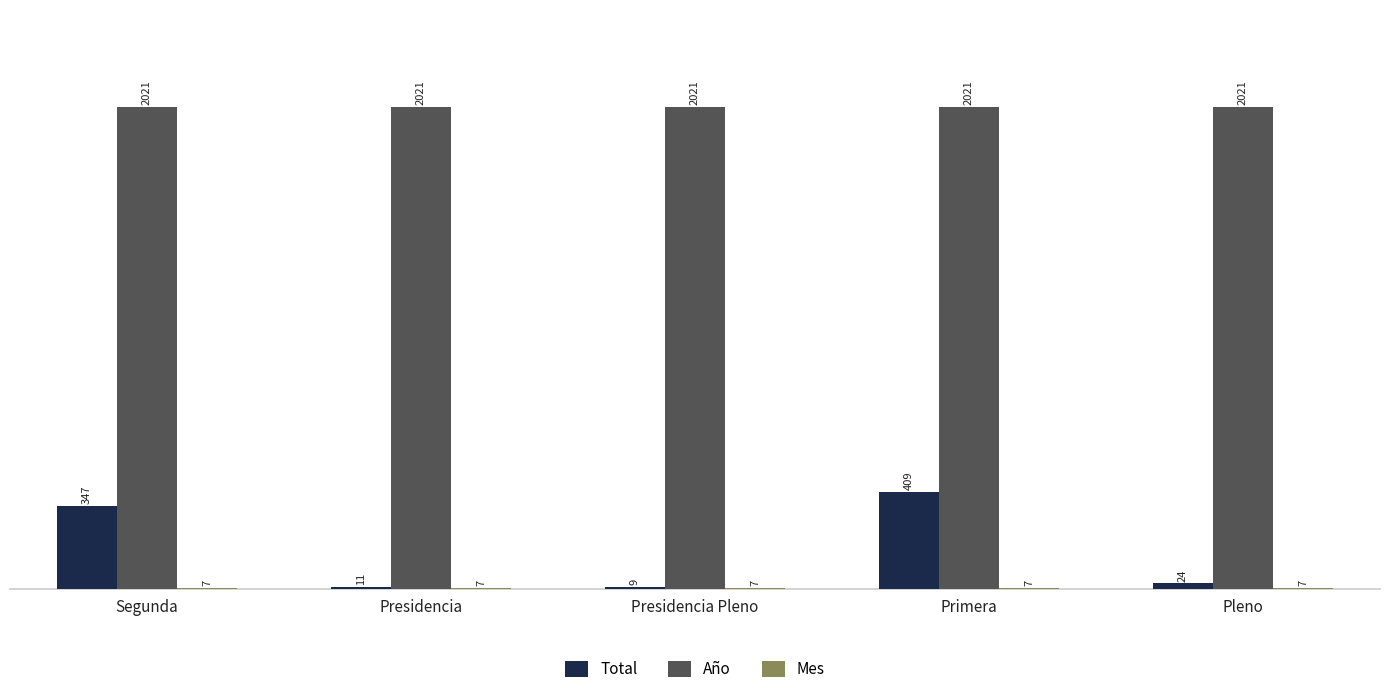

Are the bars grouped side by side (vs. stacked)?

Yes